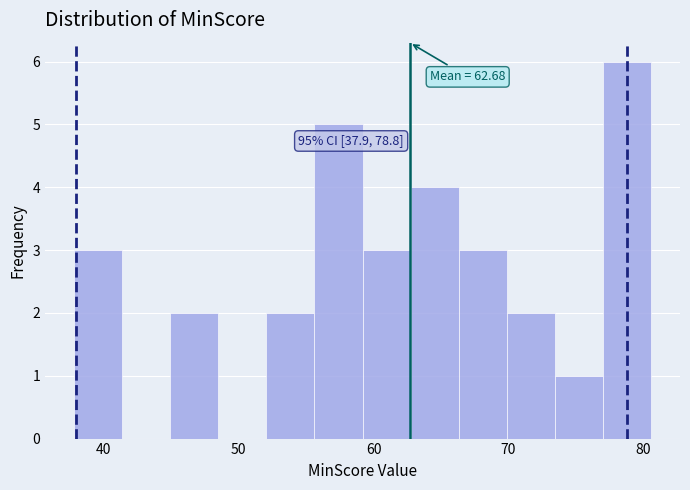

Read against the x-axis, roughly where is the centre of the tallest bar?

79